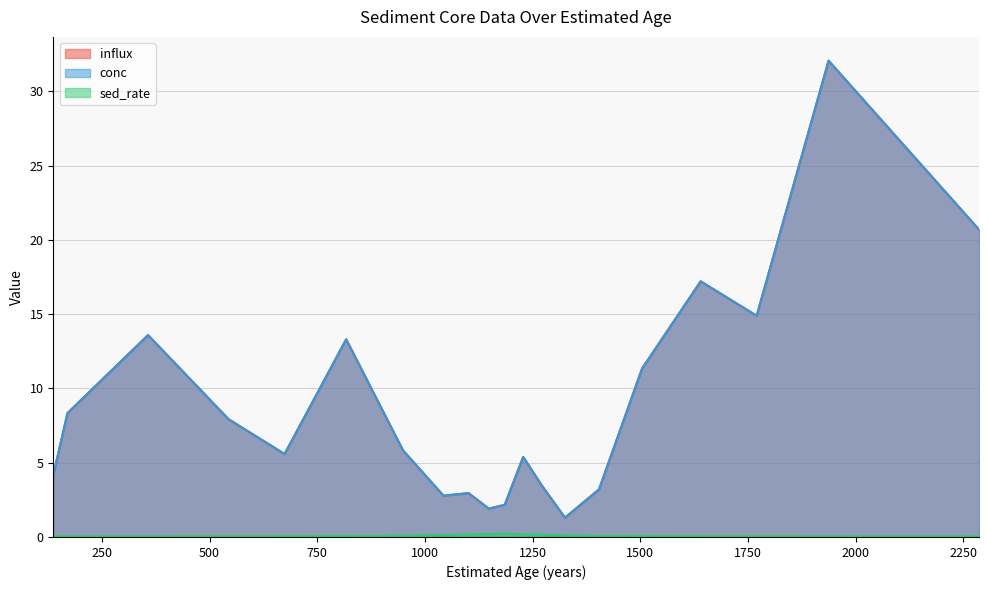

At which label does conc first exceed 5?

170